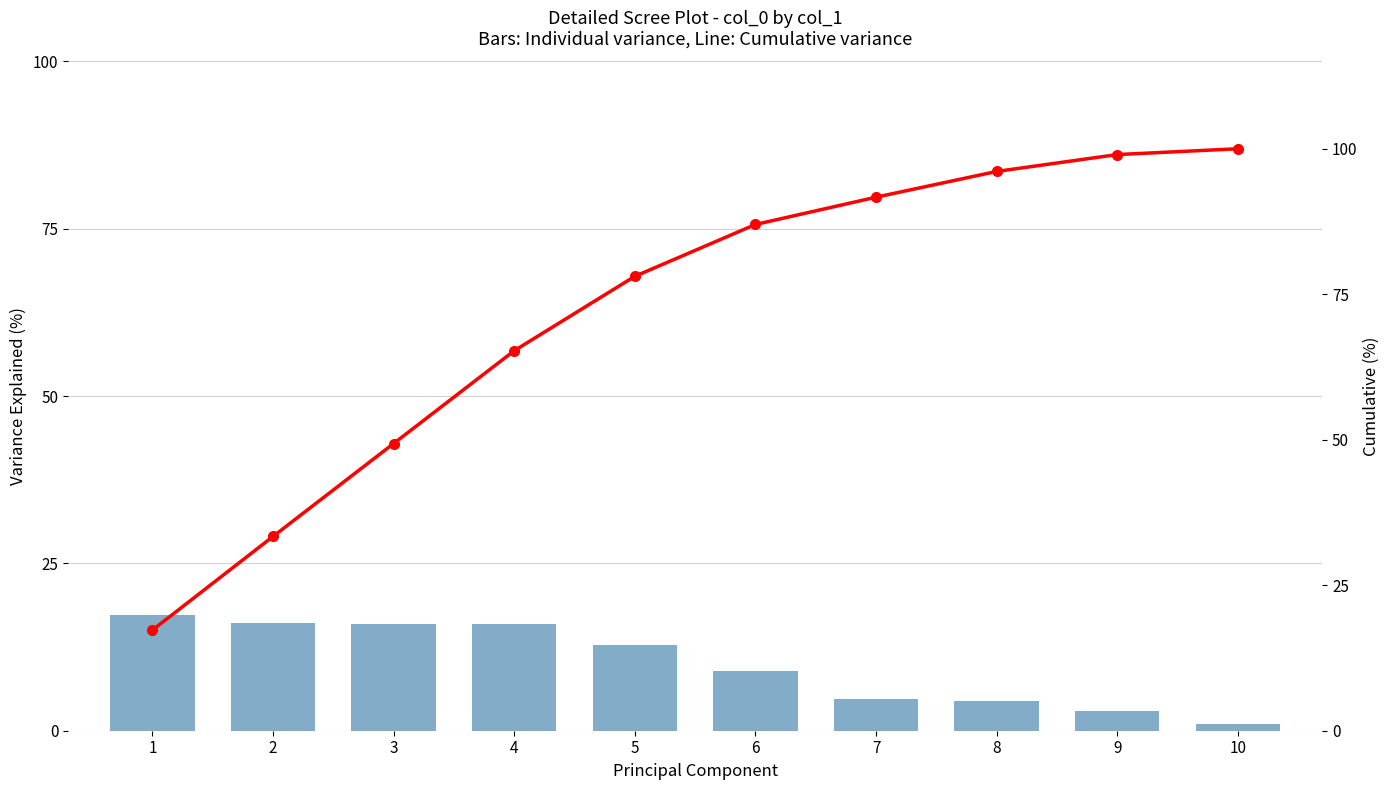

What is the spread (max minus min) of values at 4?

49.3